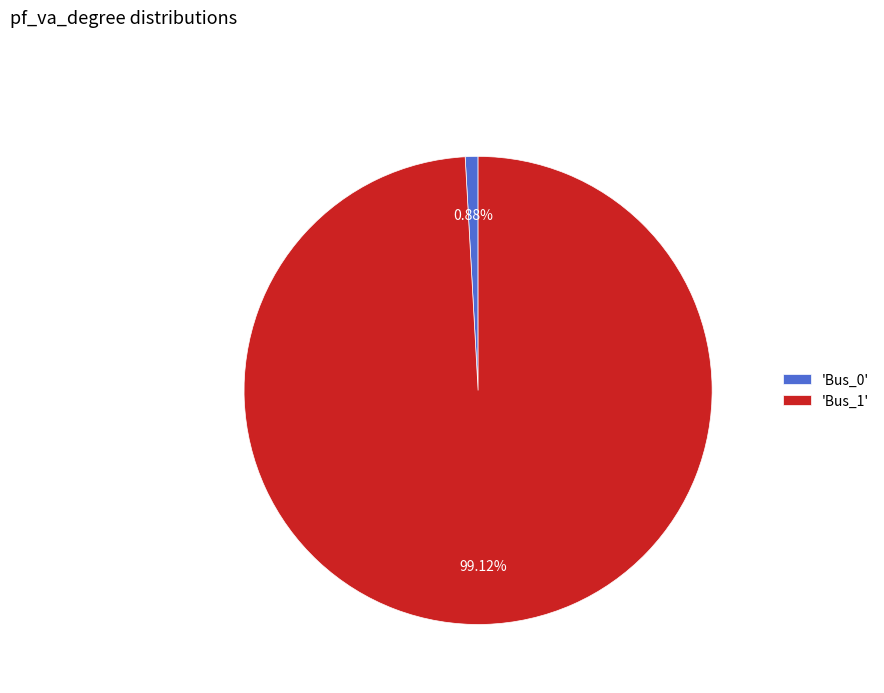

Which slice is the largest?

'Bus_1'